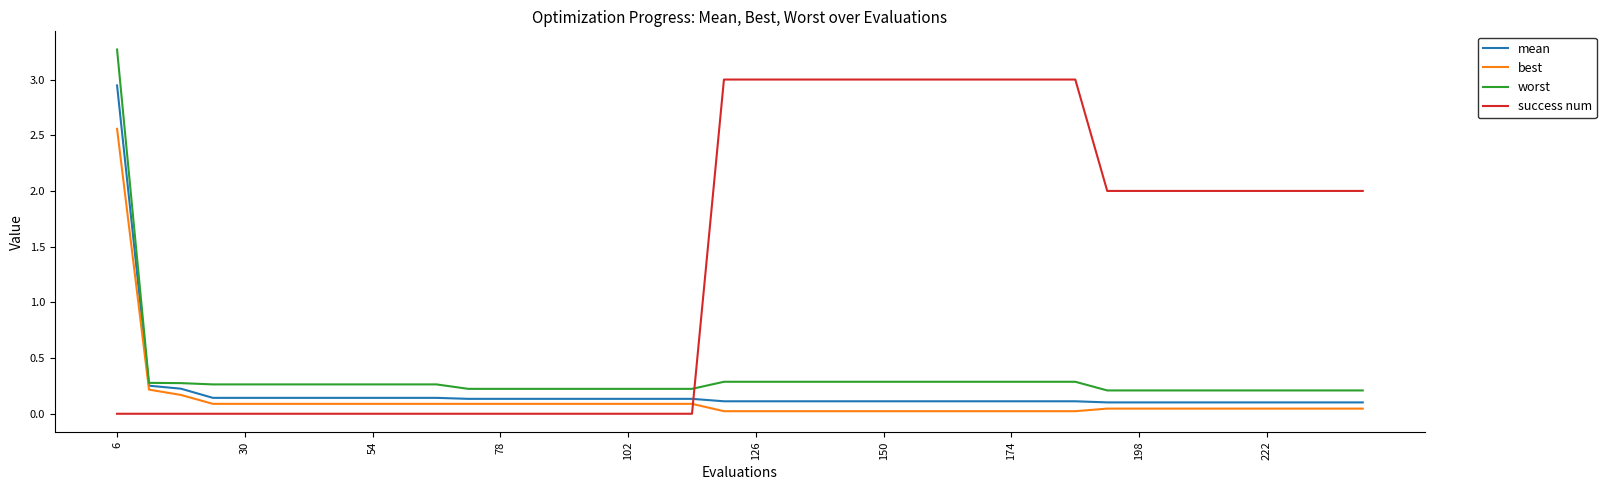

True or false: mean and success num intersect in this chart.

True